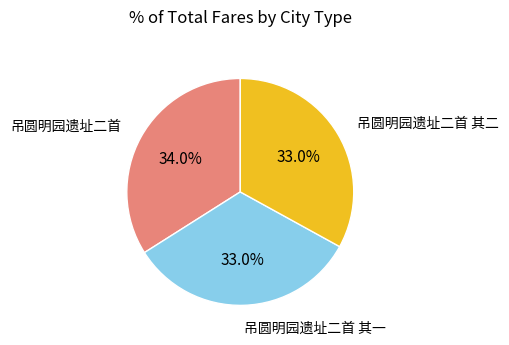

Is there a majority slice in this chart?

No